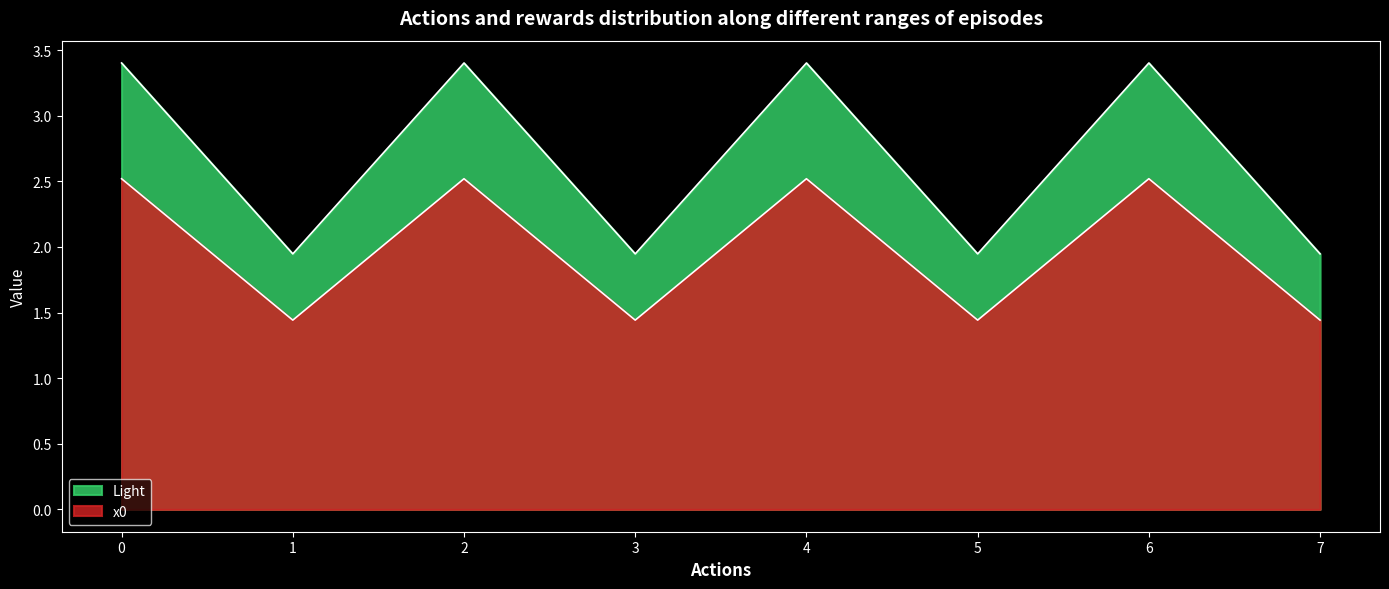

Where is the first local minimum?

1